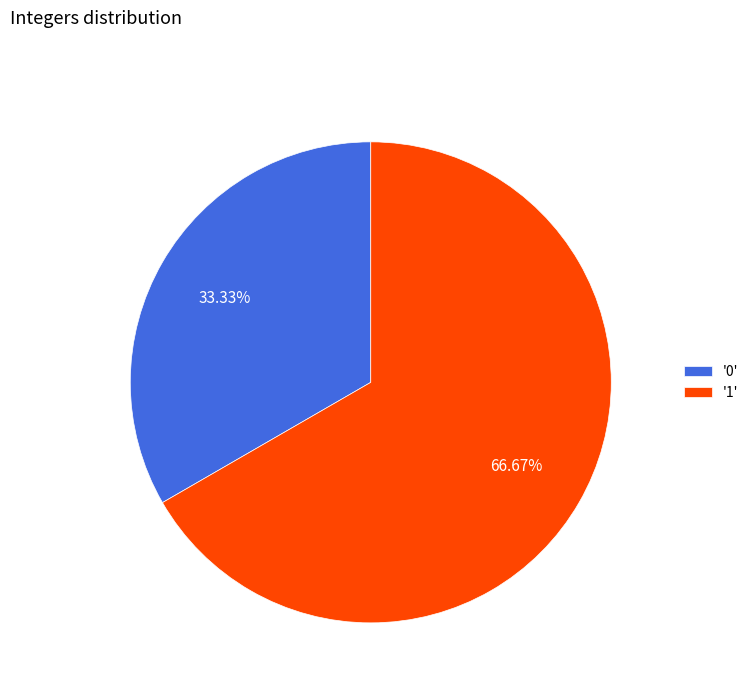

Do '0' and '1' together represent more than half of the pie?

Yes